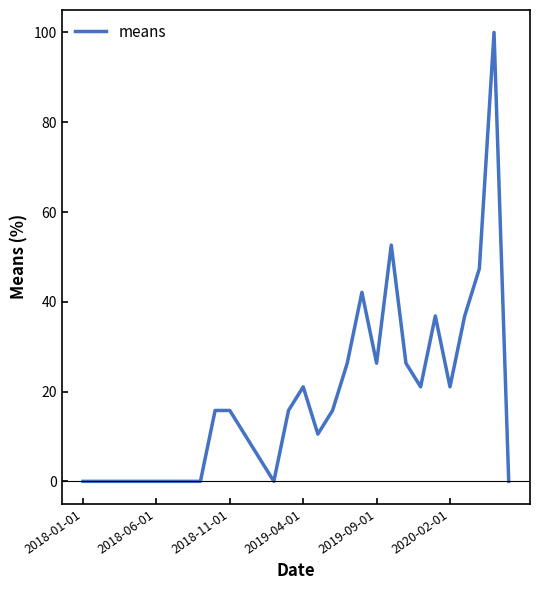

What is the maximum value shown in the chart?

100.0